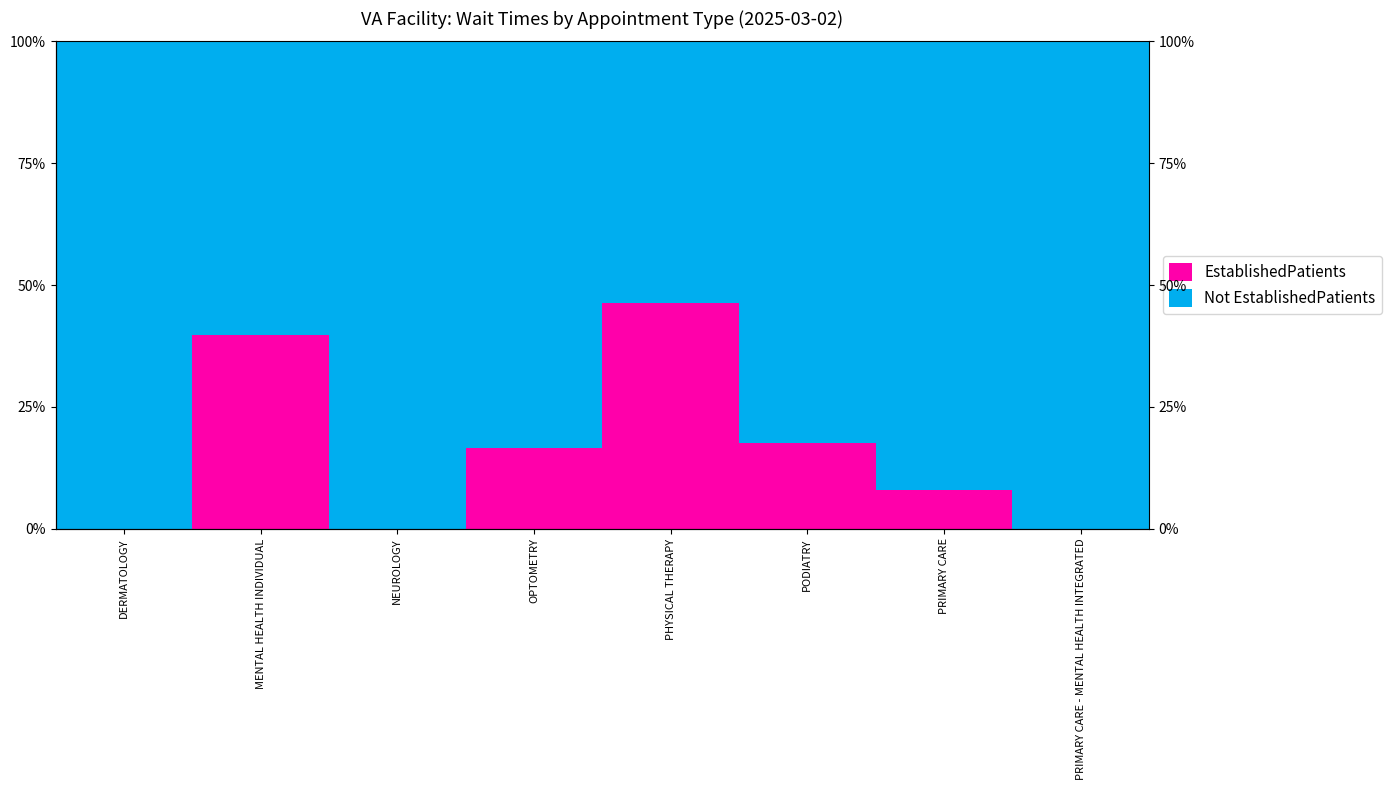

How many data points does each series have?

8